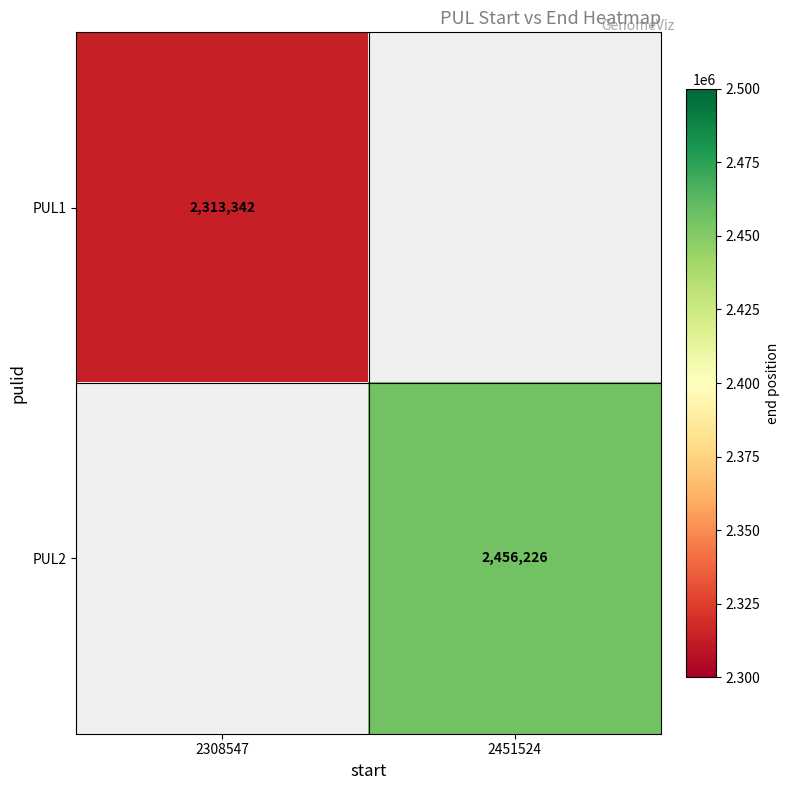

The value of PUL1 at 2308547 is 4153040. True or false?

False